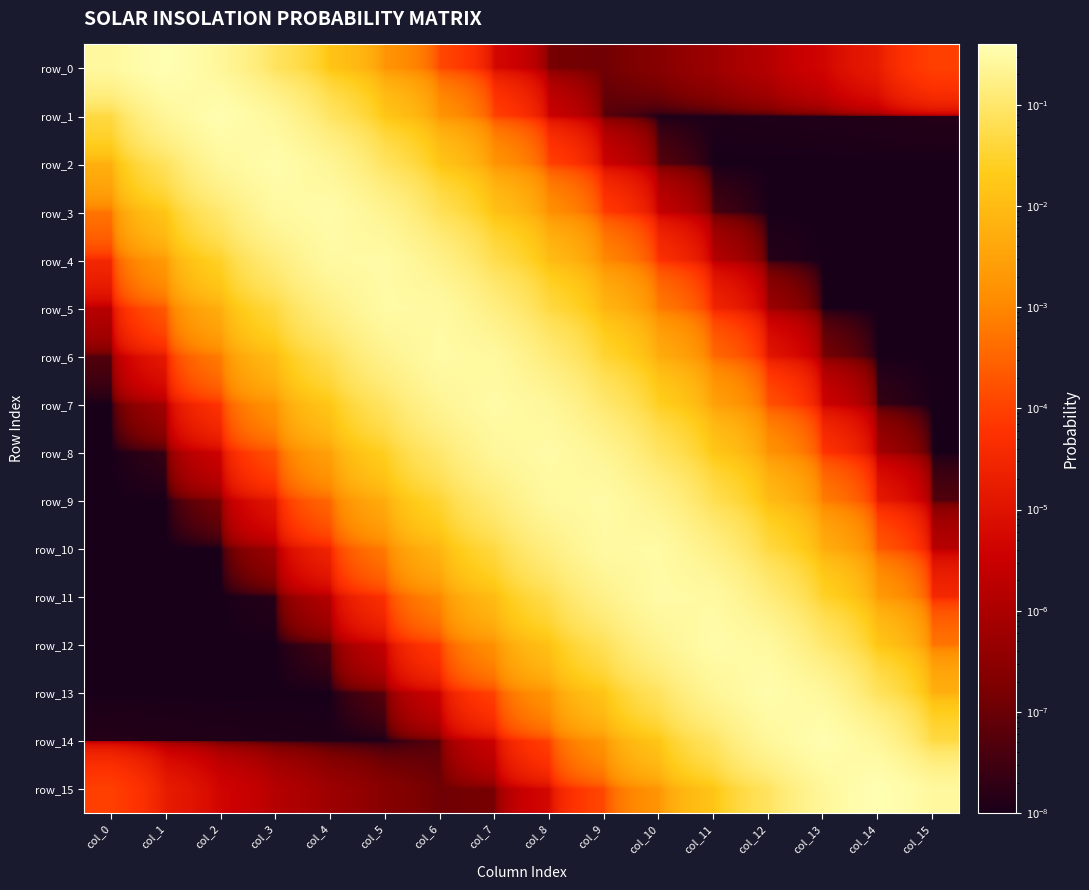

Which series has the largest total across all categories?

row_5